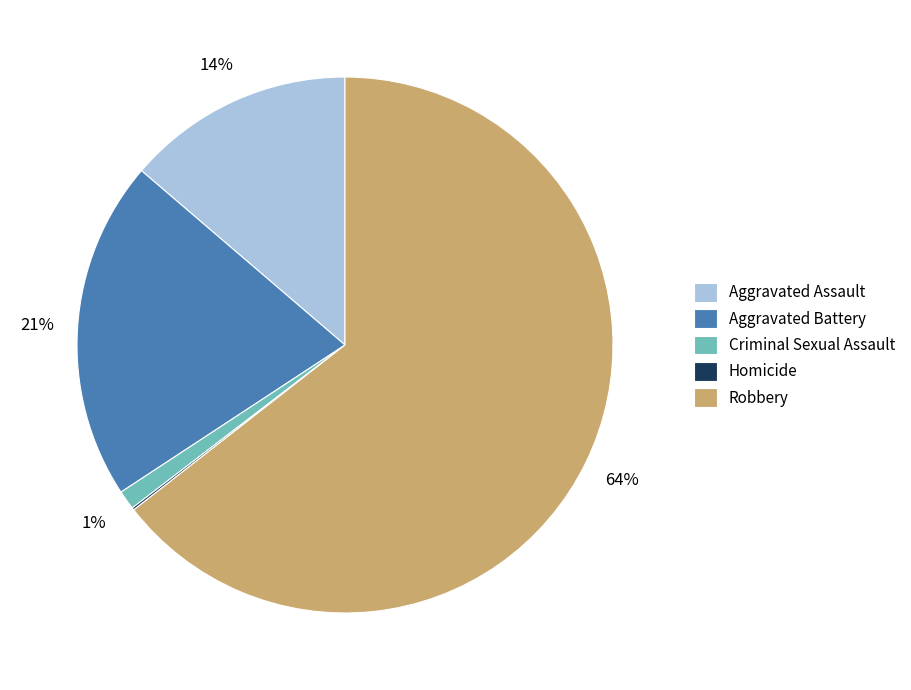

What is the ratio of the value at Aggravated Assault to the value at Aggravated Battery?

0.7